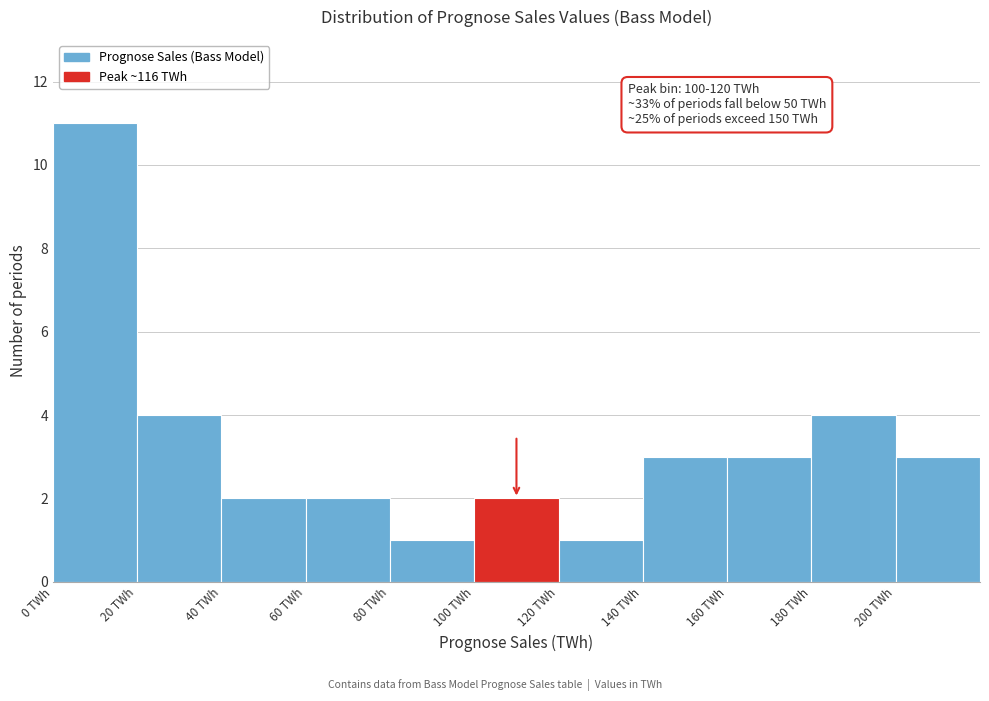

Which range on the x-axis has the tallest bar?

0 to 20